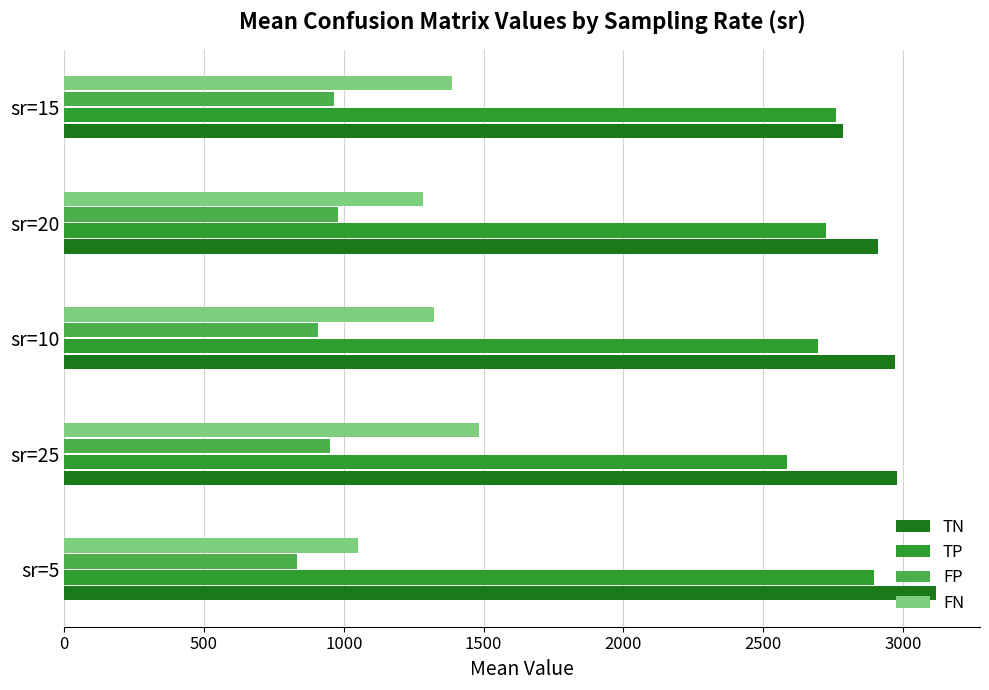

What is the minimum value shown in the chart?

832.1